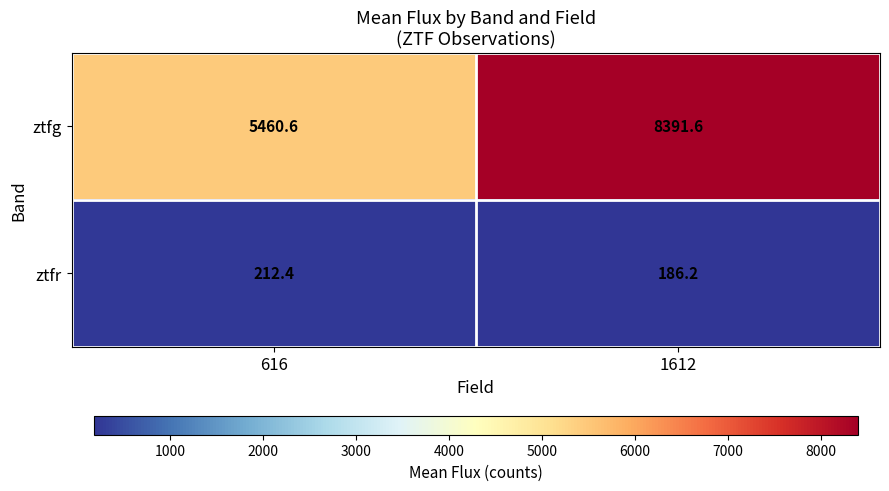

Where does the ztfg series first go above 8391?

1612